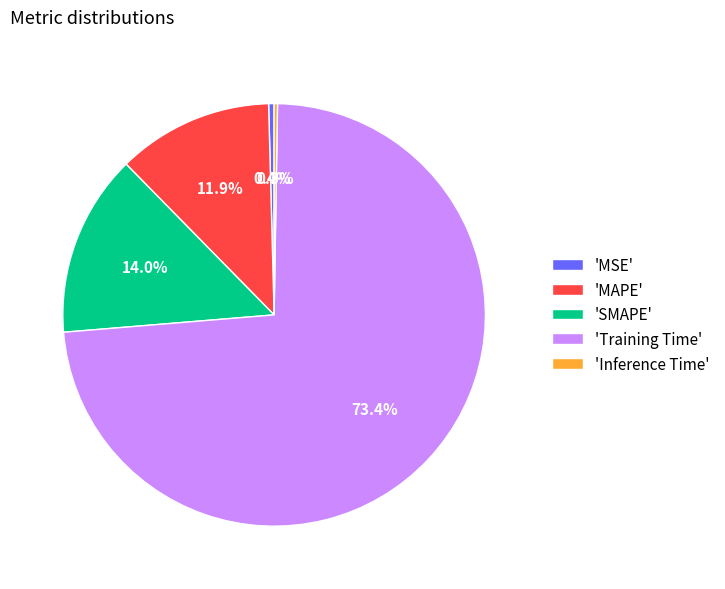

Combined, do 'MSE' and 'Training Time' account for over 50%?

Yes